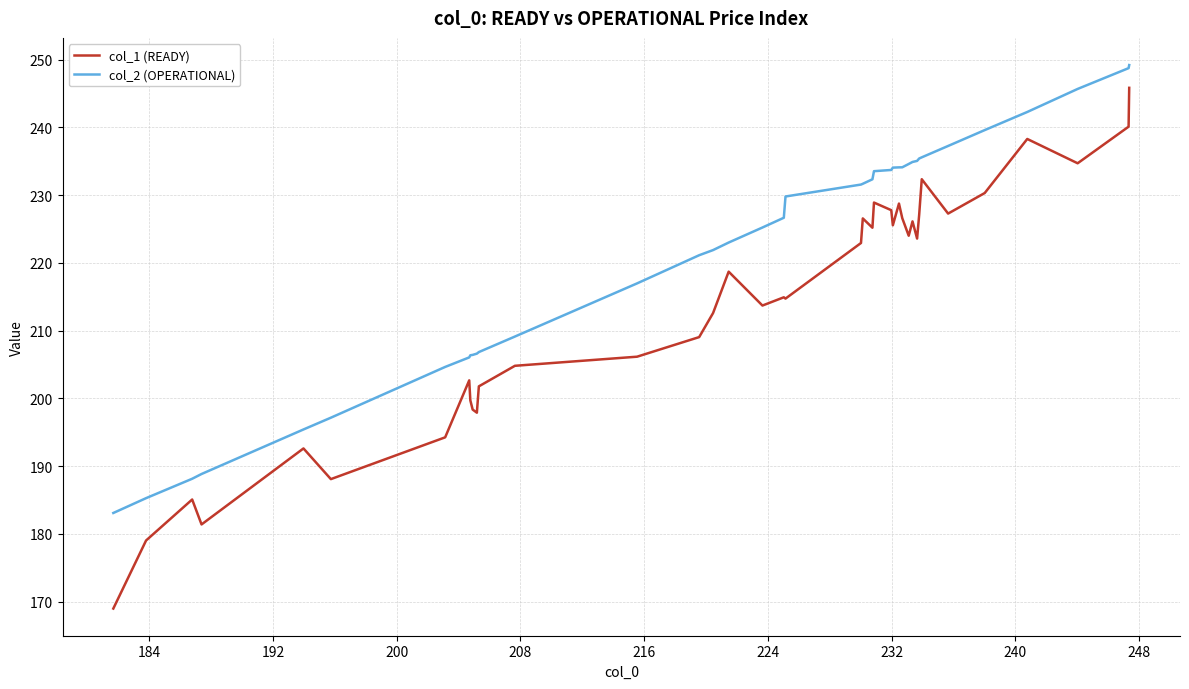

What is the minimum value for col_1 (READY)?

169.0